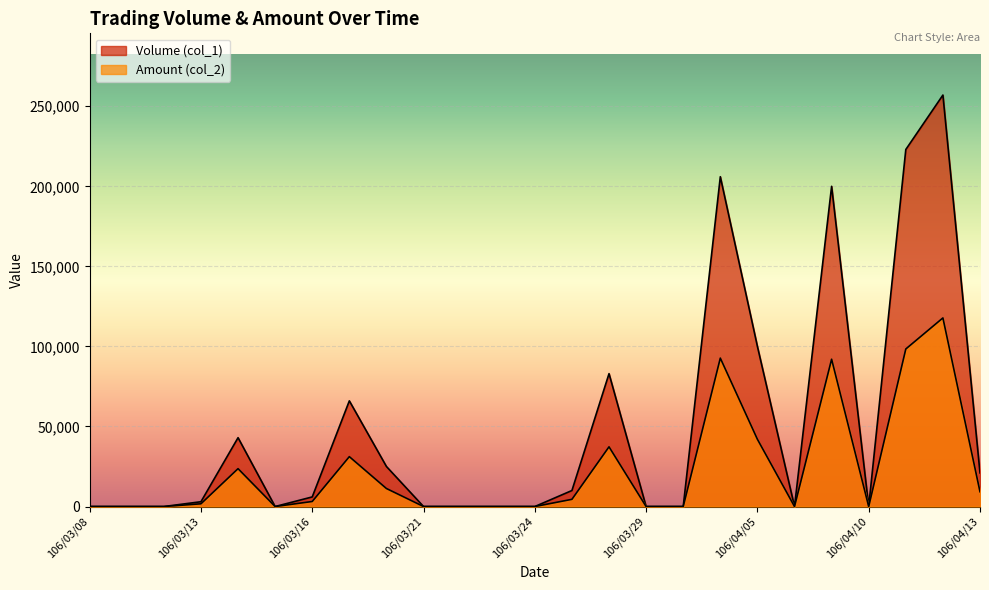

At which category is the sum across all series the highest?

106/04/12